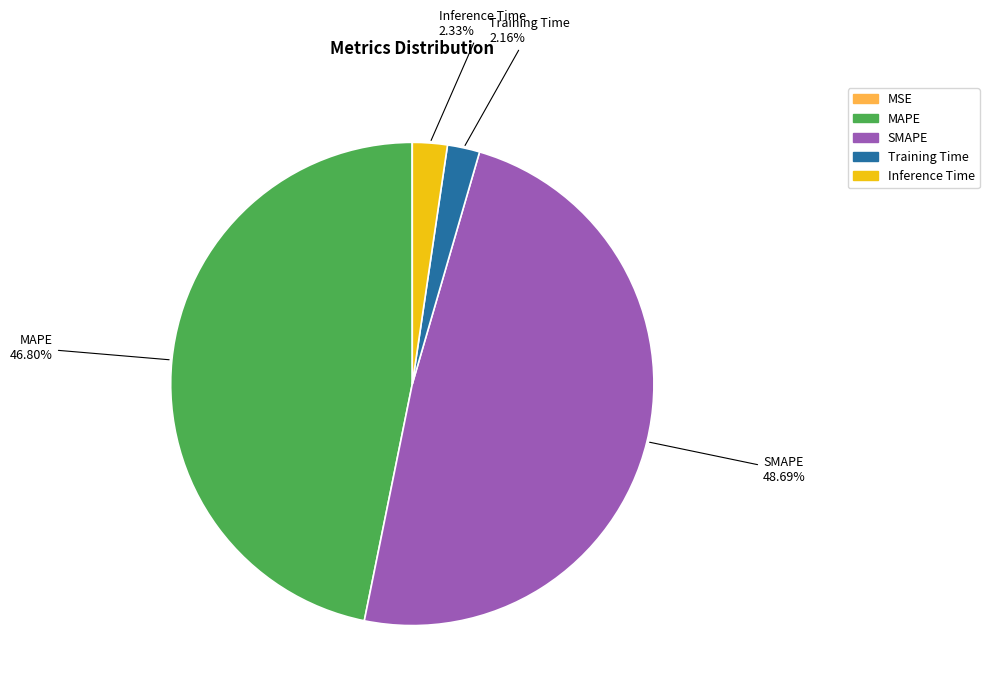

Between Inference Time and SMAPE, which is larger?

SMAPE